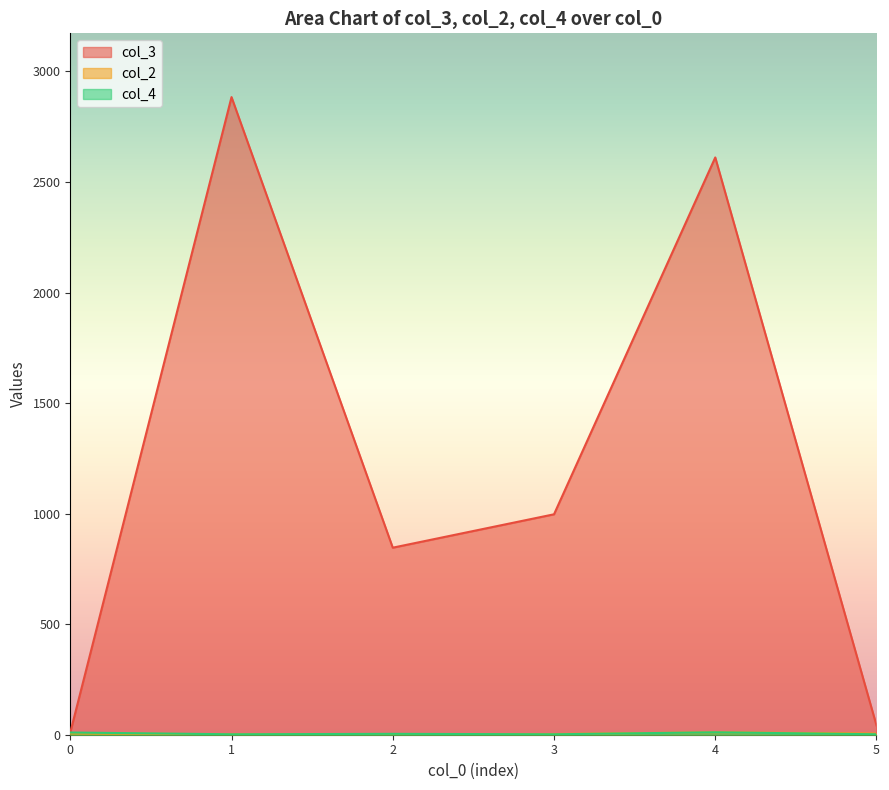

Where do col_3 and col_4 first cross each other?

5 and 5